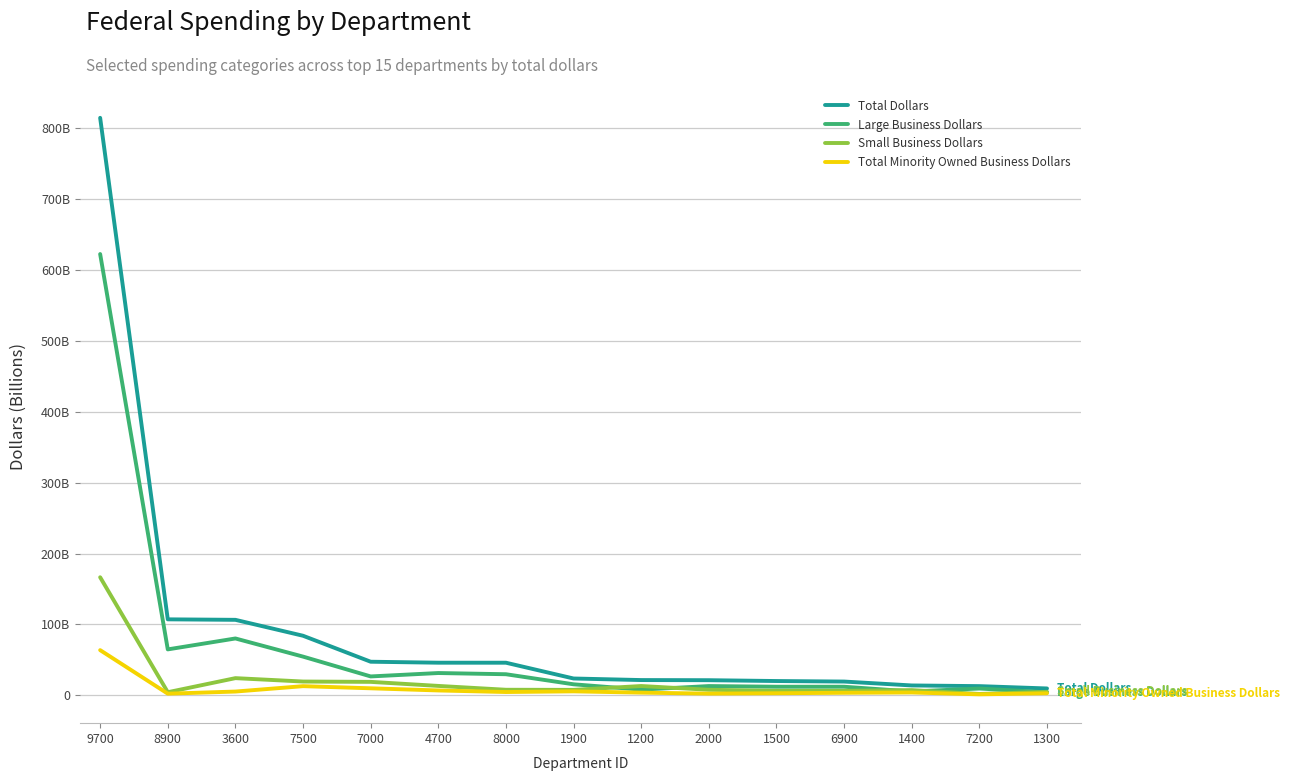

How many interior local valleys does the Small Business Dollars series have?

4